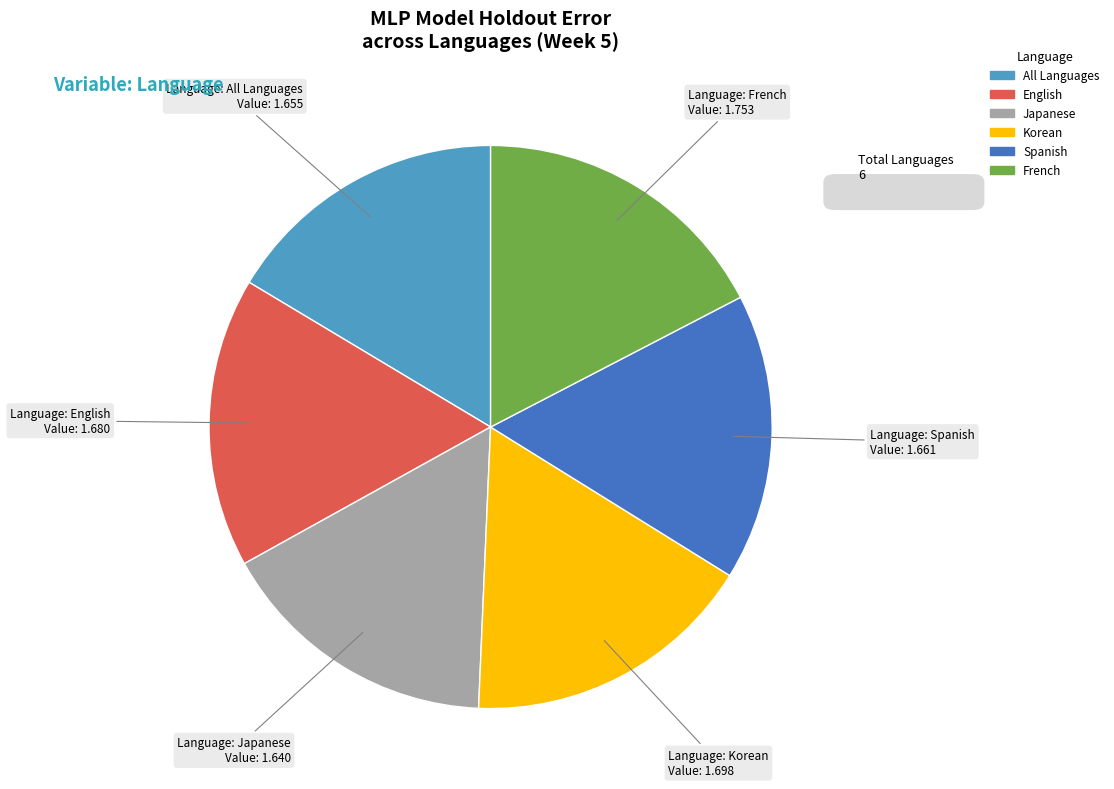

Approximately how many times larger is the value at English compared to Japanese?

1.0